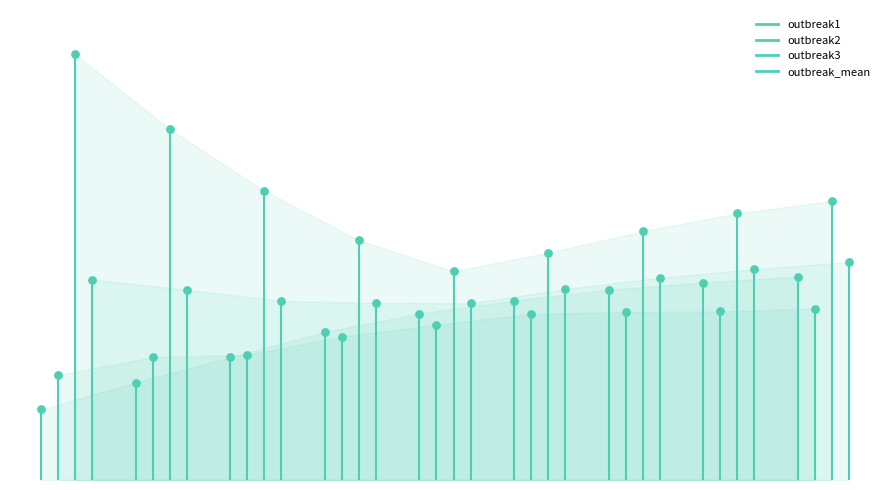

Which series has the largest total across all categories?

outbreak3